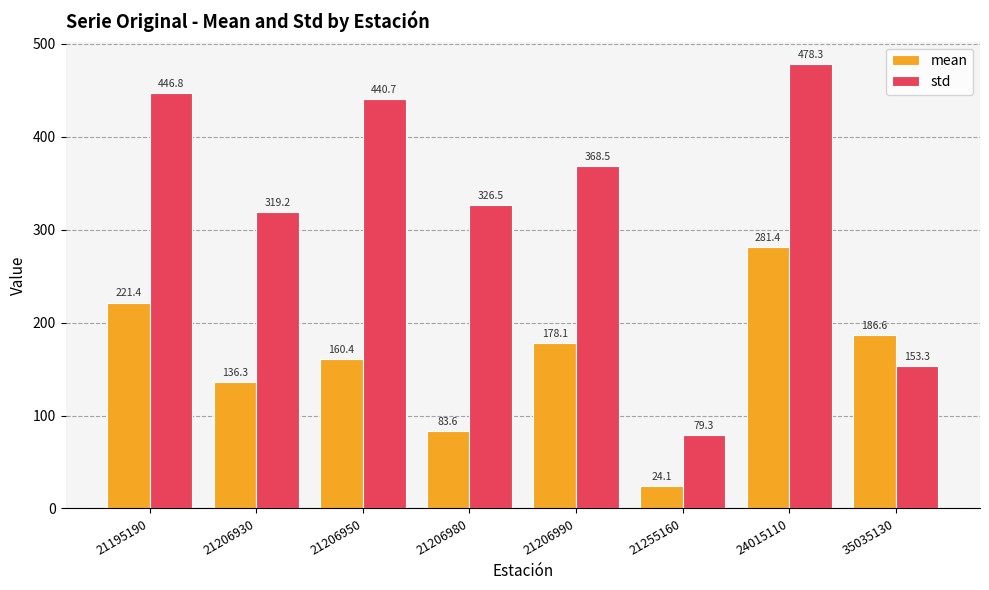

How many values in the std series are below 368?

4